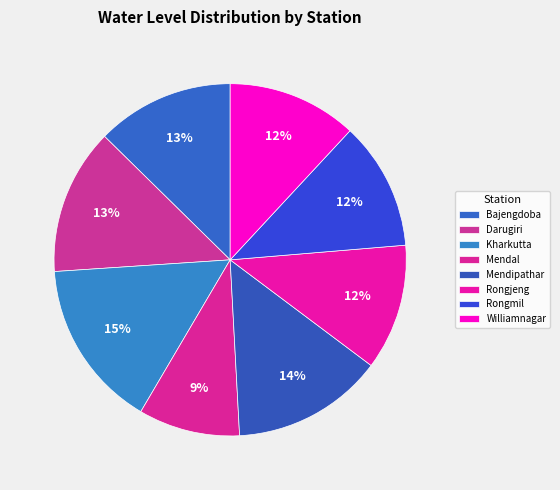

Is there any slice that represents more than half of the pie?

No